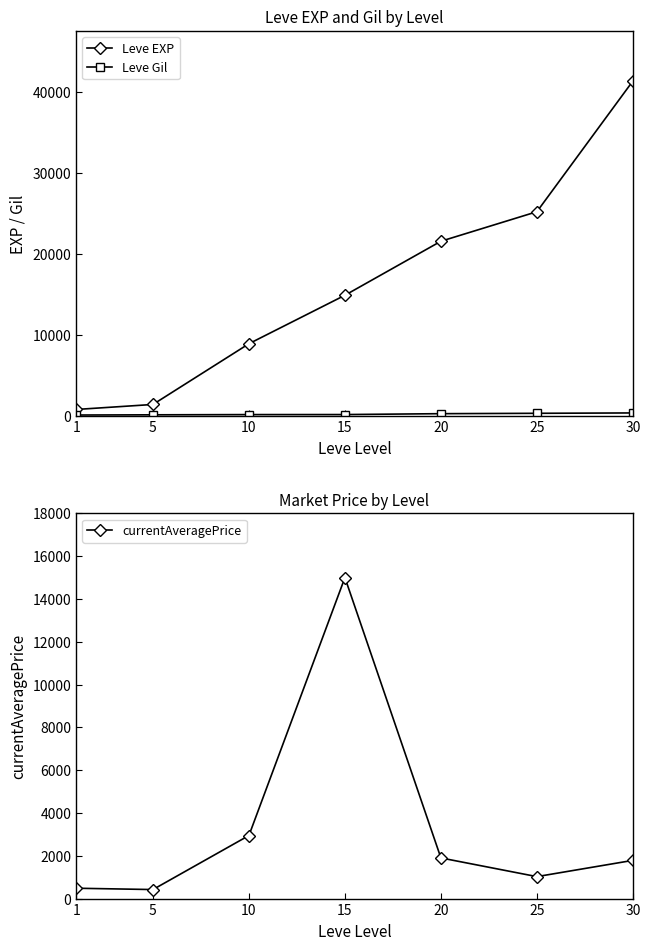

Which category has the lowest value across all series?

1